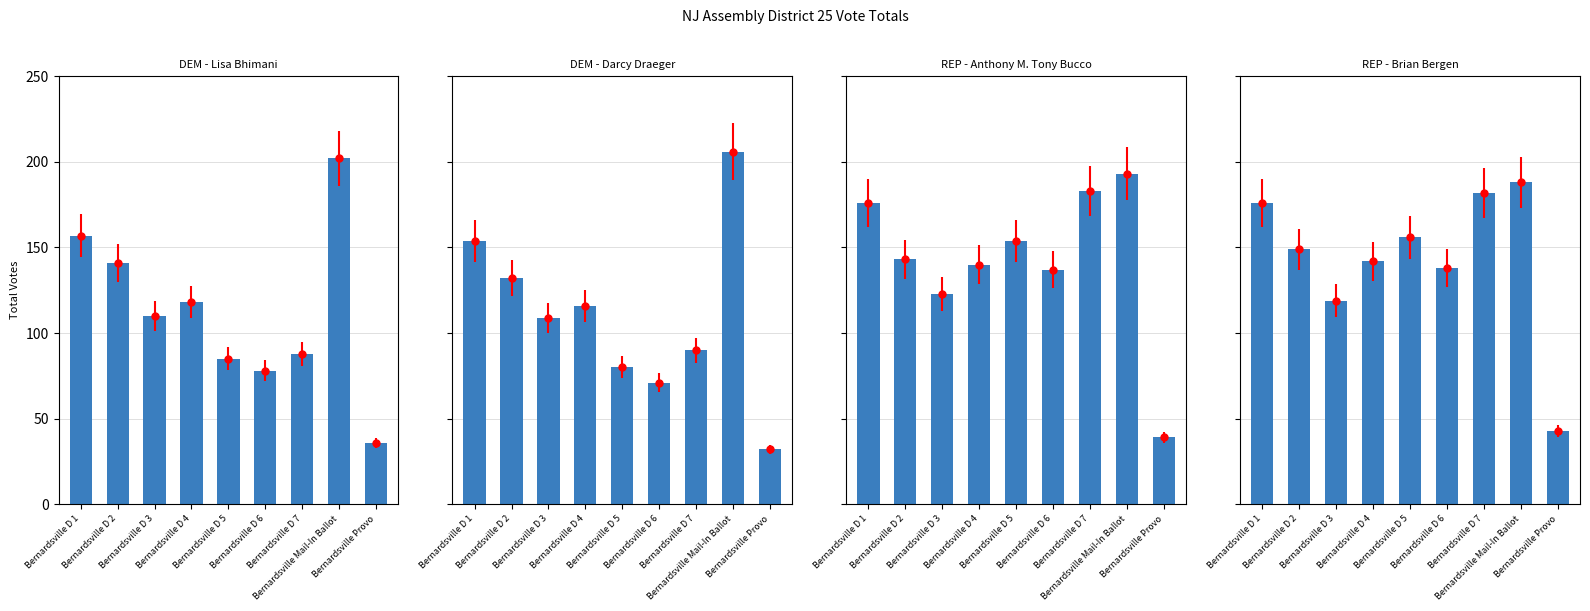

Reading left to right, list all the values displayed in this chart.

DEM - Lisa Bhimani: 157	141	110	118	85	78	88	202	36
DEM - Darcy Draeger: 154	132	109	116	80	71	90	206	32
REP - Anthony M. Tony Bucco: 176	143	123	140	154	137	183	193	39
REP - Brian Bergen: 176	149	119	142	156	138	182	188	43